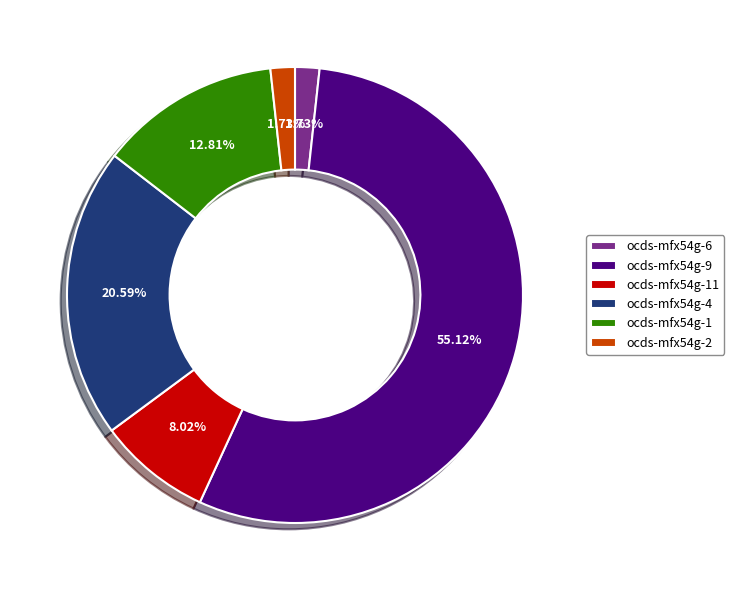

To the nearest percent, what percentage of the pie is ocds-mfx54g-11?

8%